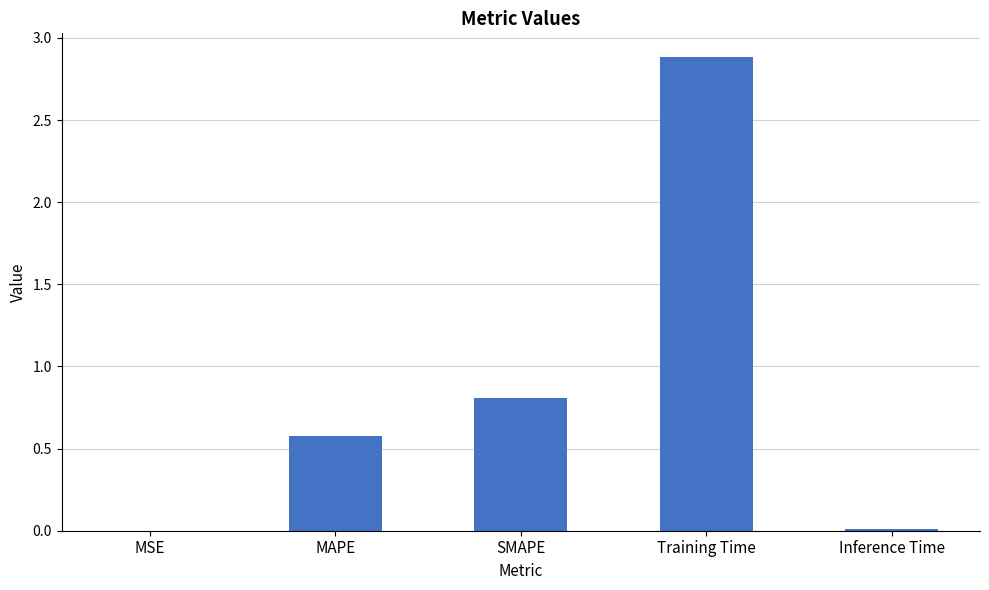

What is the sum of all values?

4.3